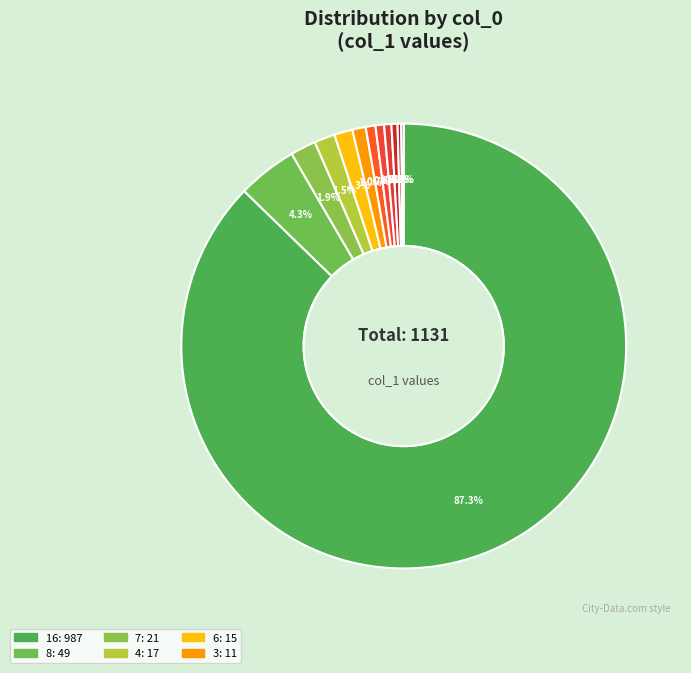

How many slices are in this pie chart?

12